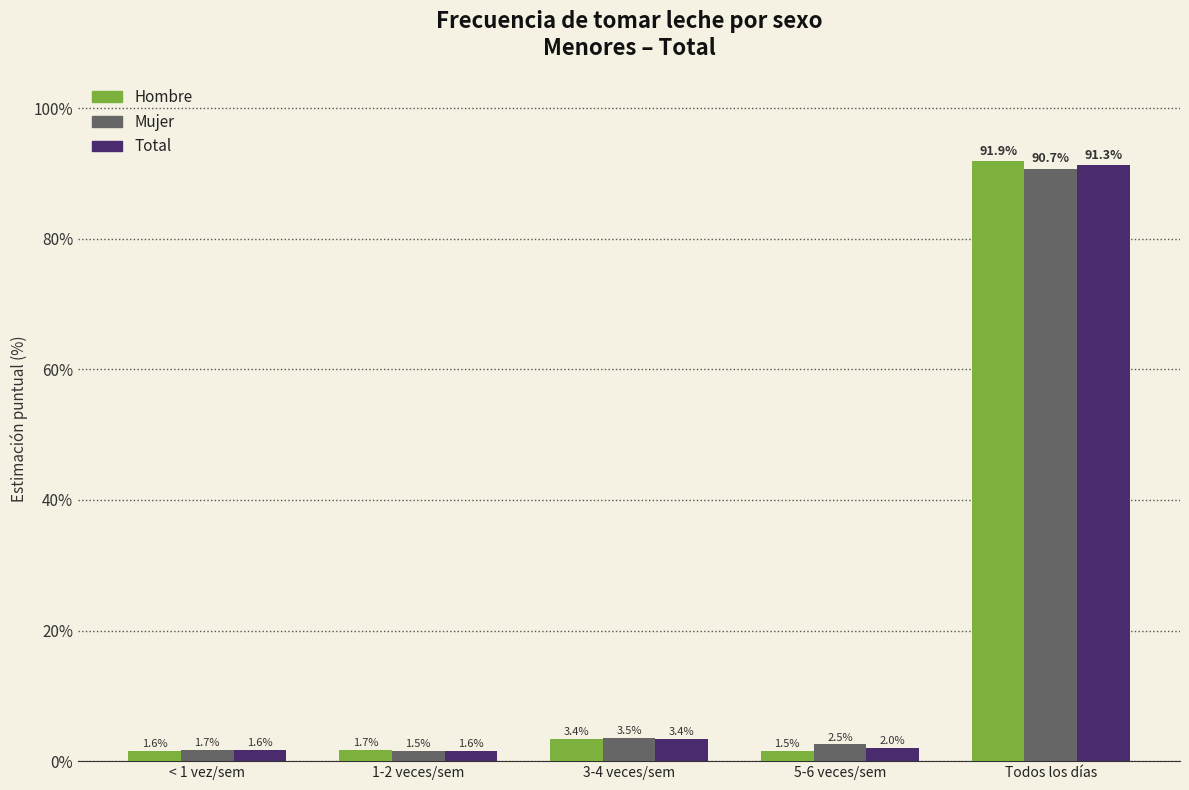

Which category has the highest value in the Mujer series?

Todos los días